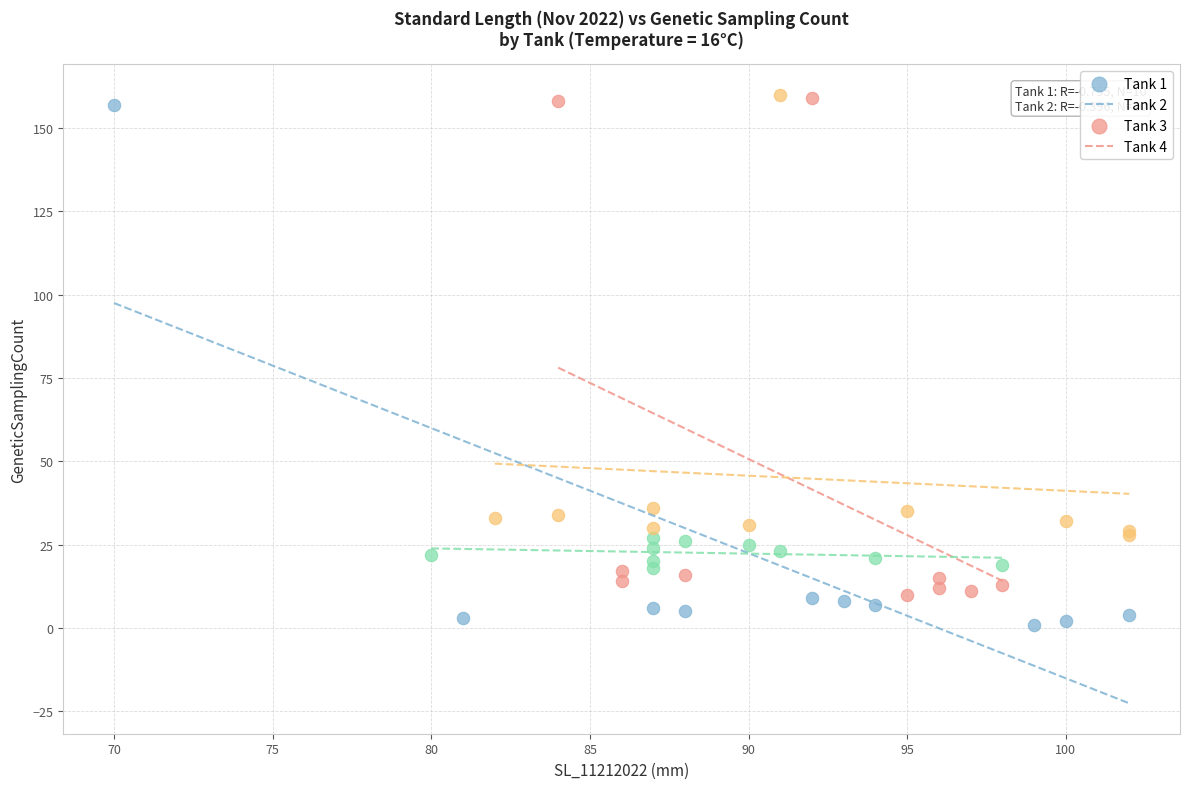

What are all the series names shown in the legend?

Tank 1, Tank 2, Tank 3, Tank 4